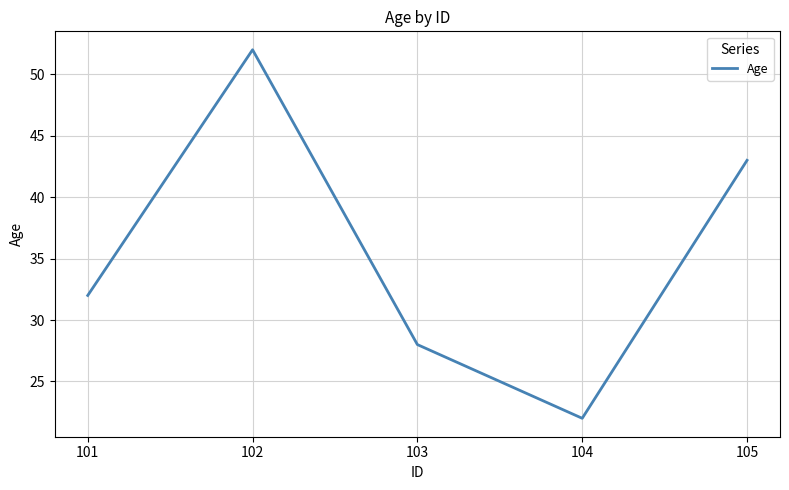

Which category has the lowest value across all series?

104